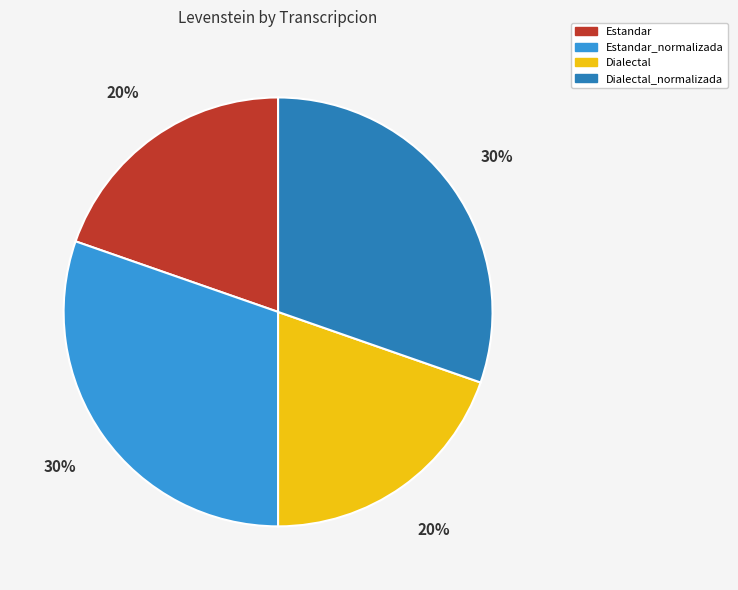

Is it true that Dialectal_normalizada is 30% of the pie?

True